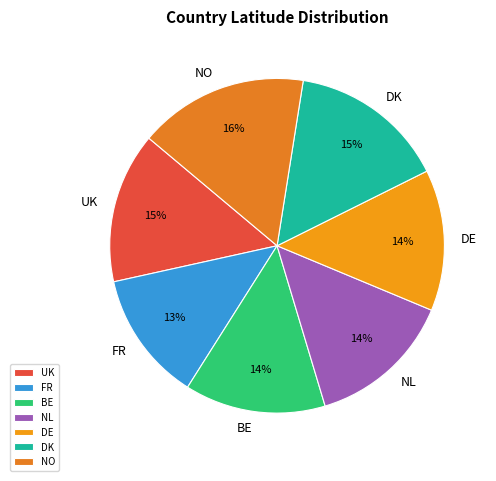

What is the largest slice in the pie chart?

NO